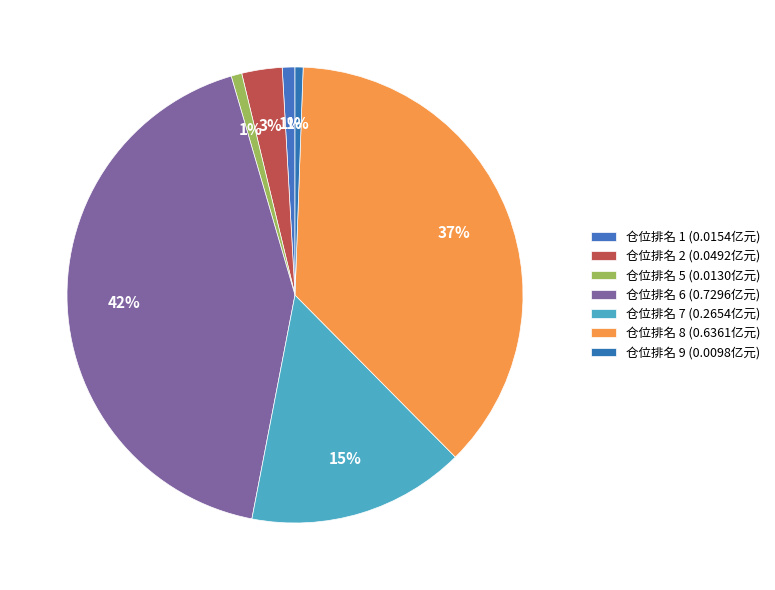

Count the number of slices in the pie.

7